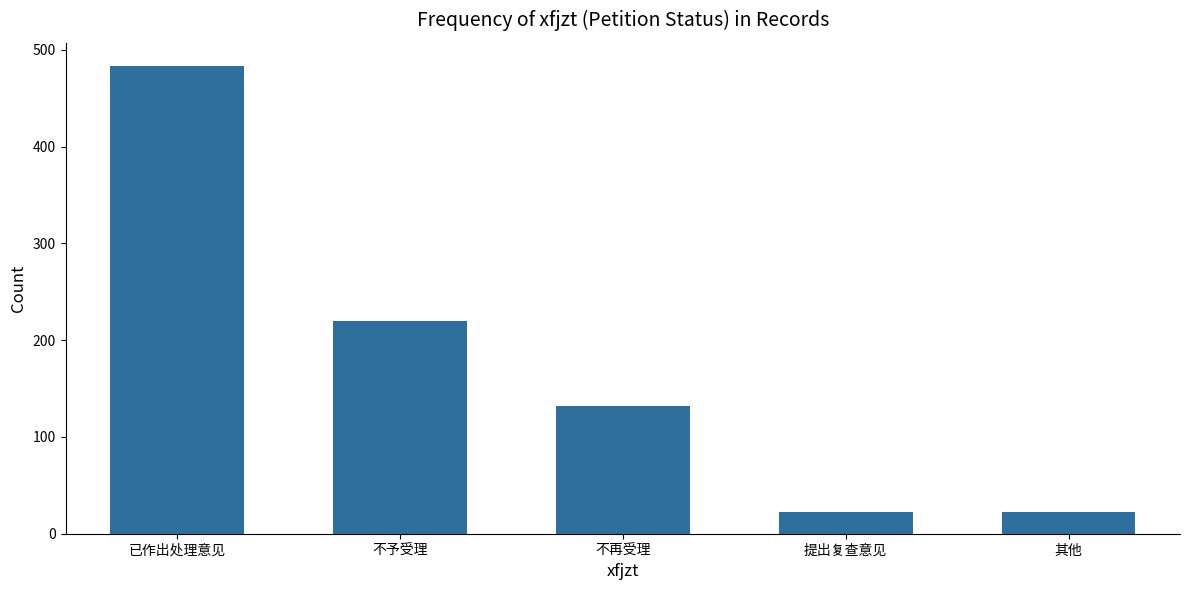

What position from the left is 其他?

5